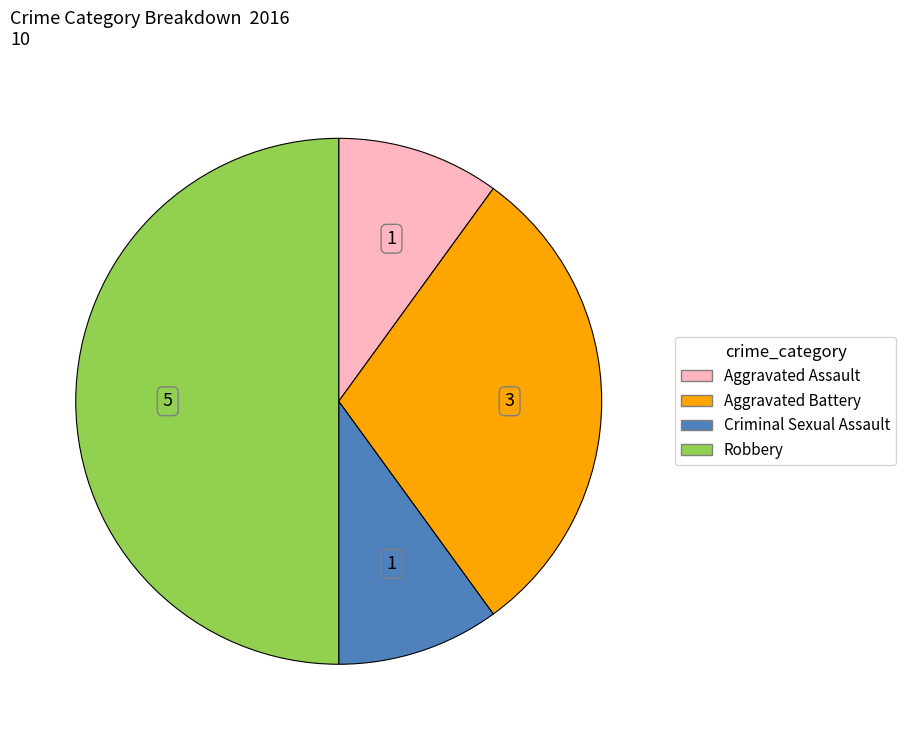

How many slices are in this pie chart?

4